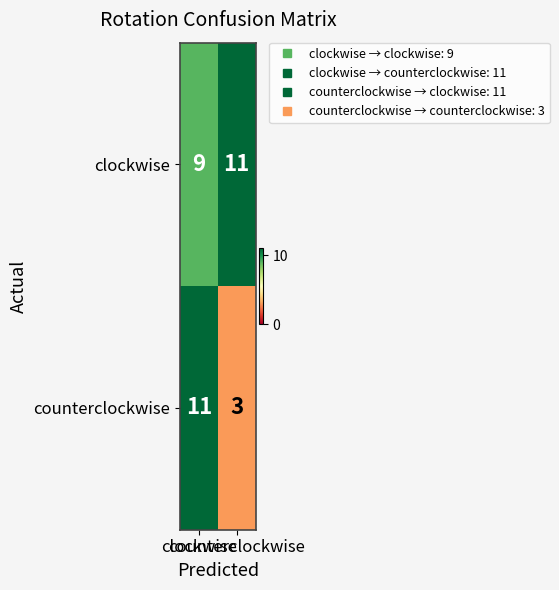

What is the maximum value shown in the chart?

11